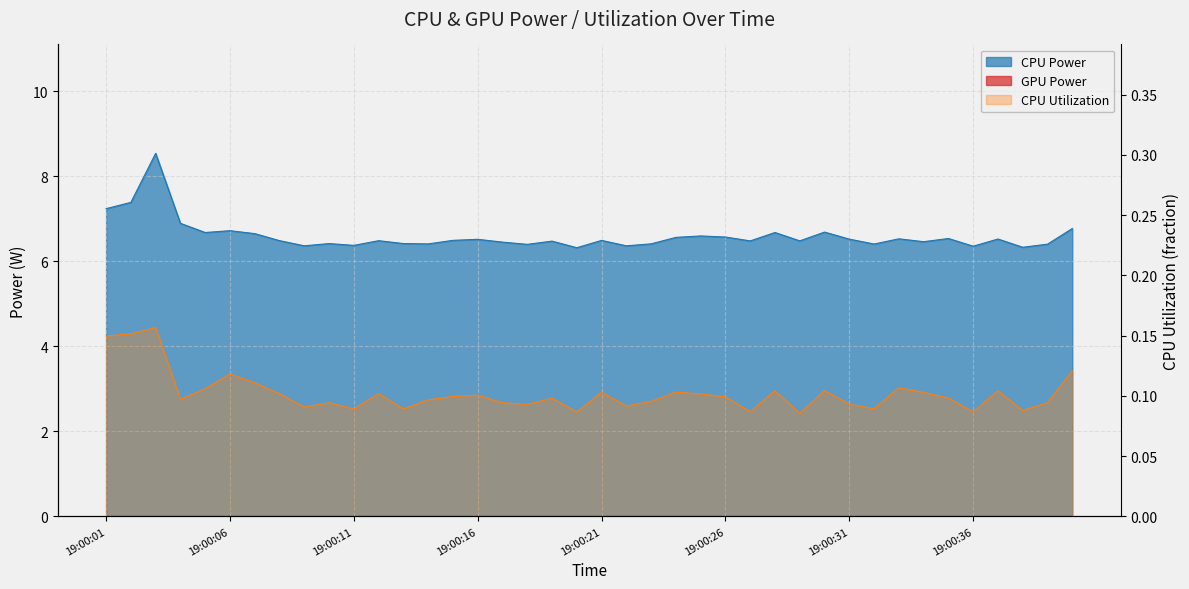

At which category does CPU Utilization reach its first local peak?

19:00:03